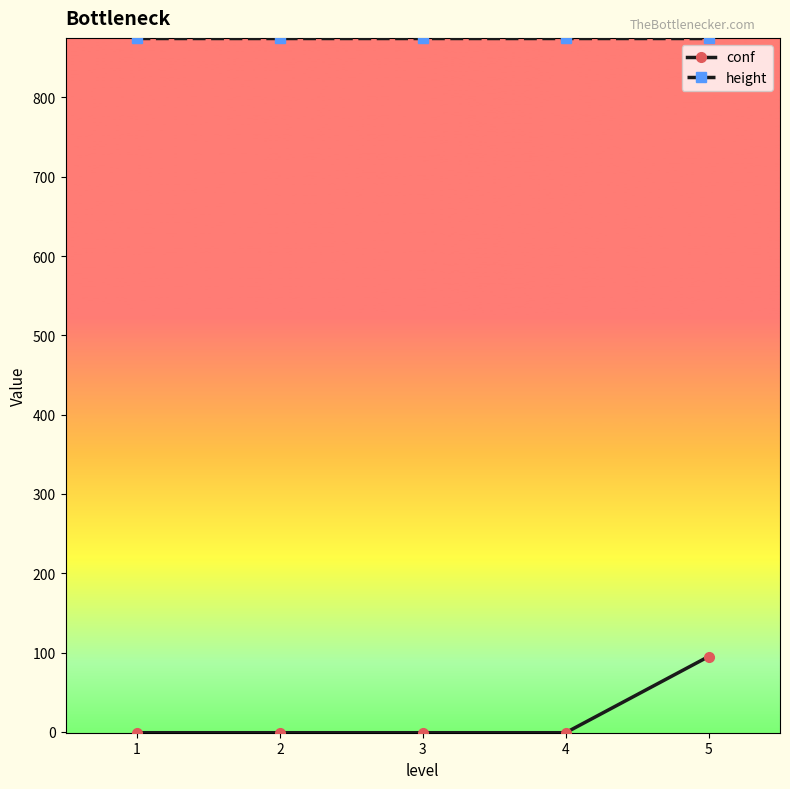

How many lines are shown in the chart?

2